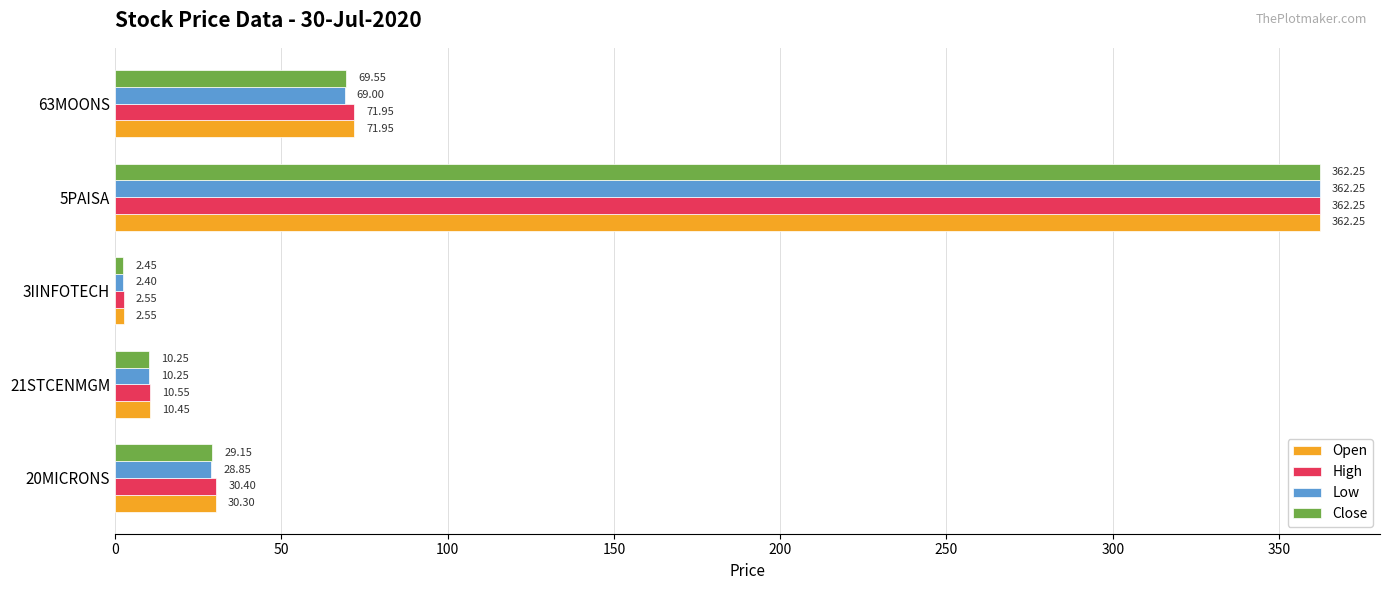

At which category is the sum across all series the highest?

5PAISA